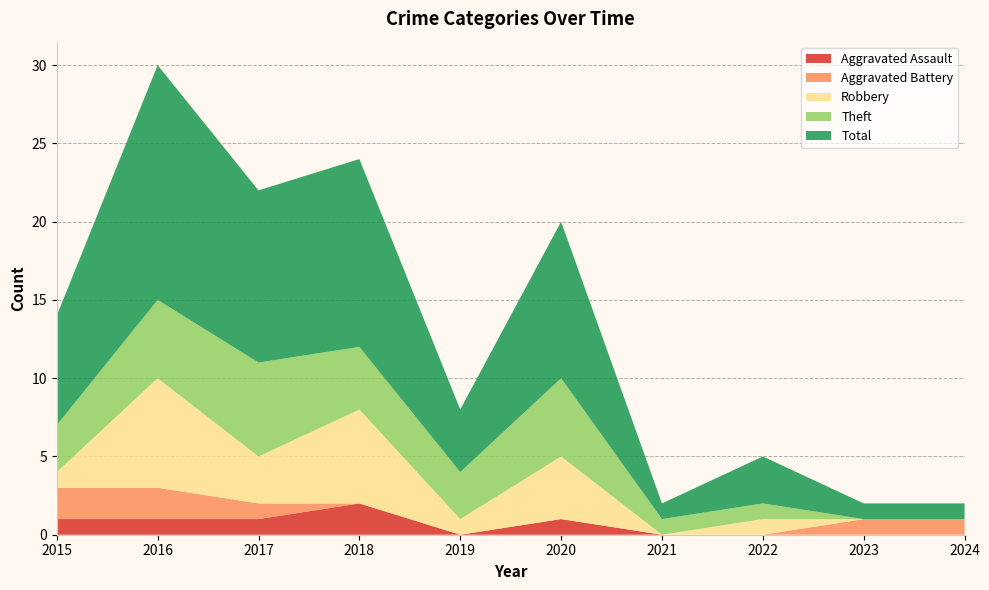

Reading left to right, what are all the values shown in this chart?

Aggravated Assault: 2015=1	2016=1	2017=1	2018=2	2019=0	2020=1	2021=0	2022=0	2023=0	2024=0
Aggravated Battery: 2015=2	2016=2	2017=1	2018=0	2019=0	2020=0	2021=0	2022=0	2023=1	2024=1
Robbery: 2015=1	2016=7	2017=3	2018=6	2019=1	2020=4	2021=0	2022=1	2023=0	2024=0
Theft: 2015=3	2016=5	2017=6	2018=4	2019=3	2020=5	2021=1	2022=1	2023=0	2024=0
Total: 2015=7	2016=15	2017=11	2018=12	2019=4	2020=10	2021=1	2022=3	2023=1	2024=1